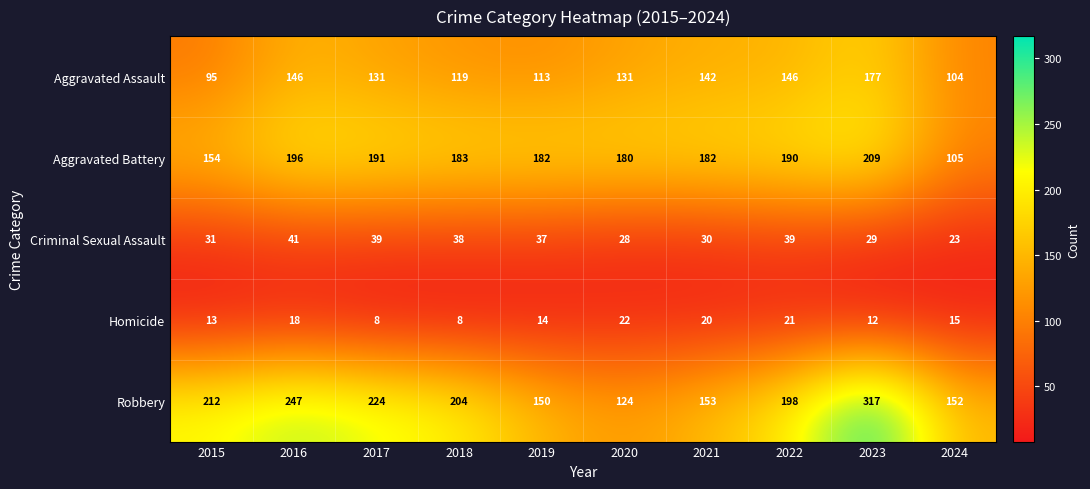

The Homicide series shows 12 at 2018. True or false?

False